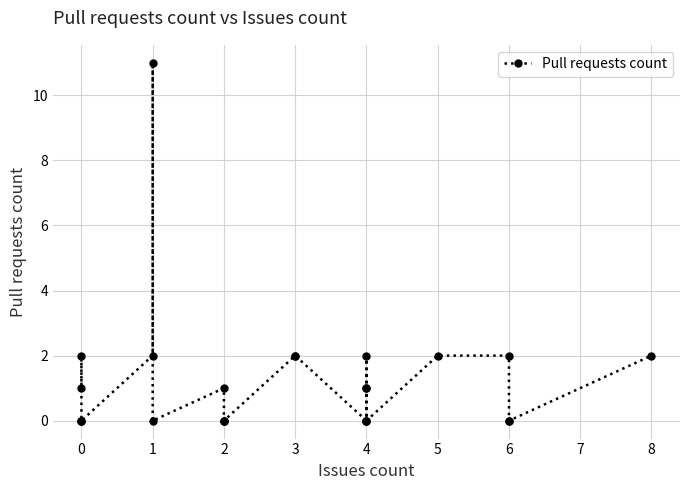

Does the chart have visible grid lines?

Yes